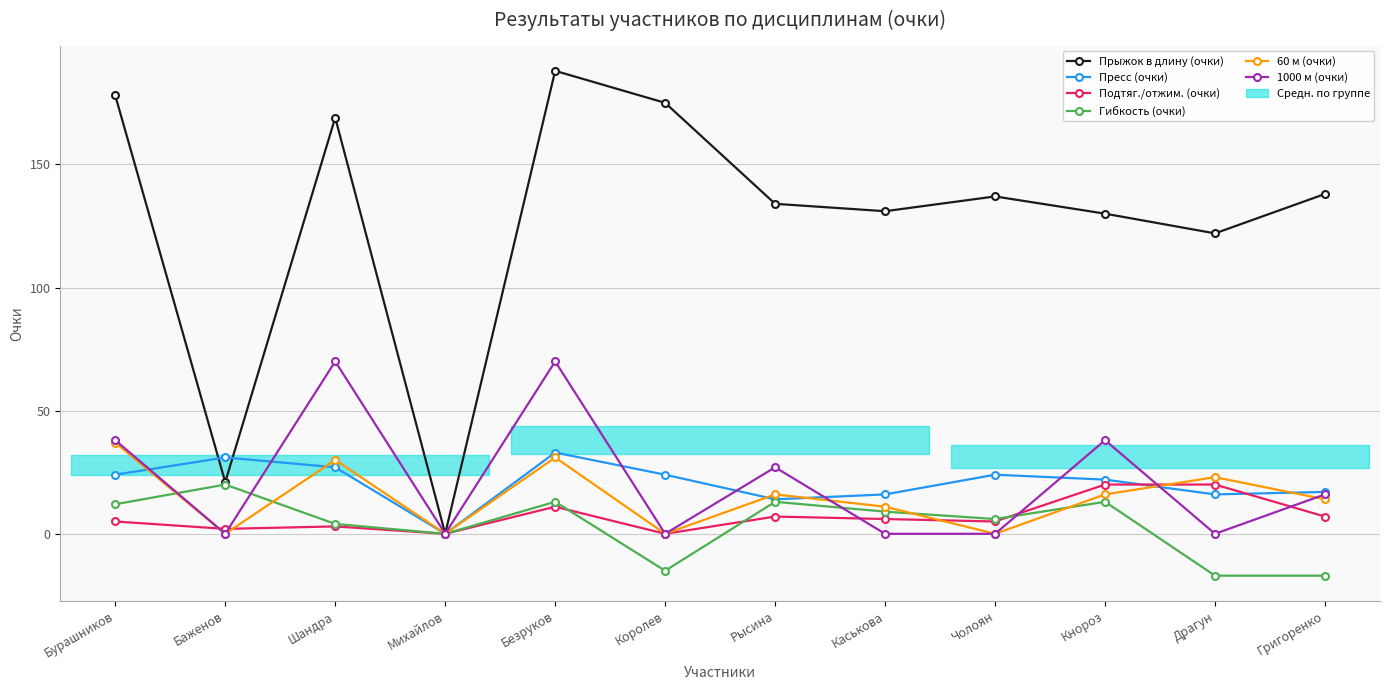

The value of Подтяг./отжим. (очки) at Каськова is 4. True or false?

False